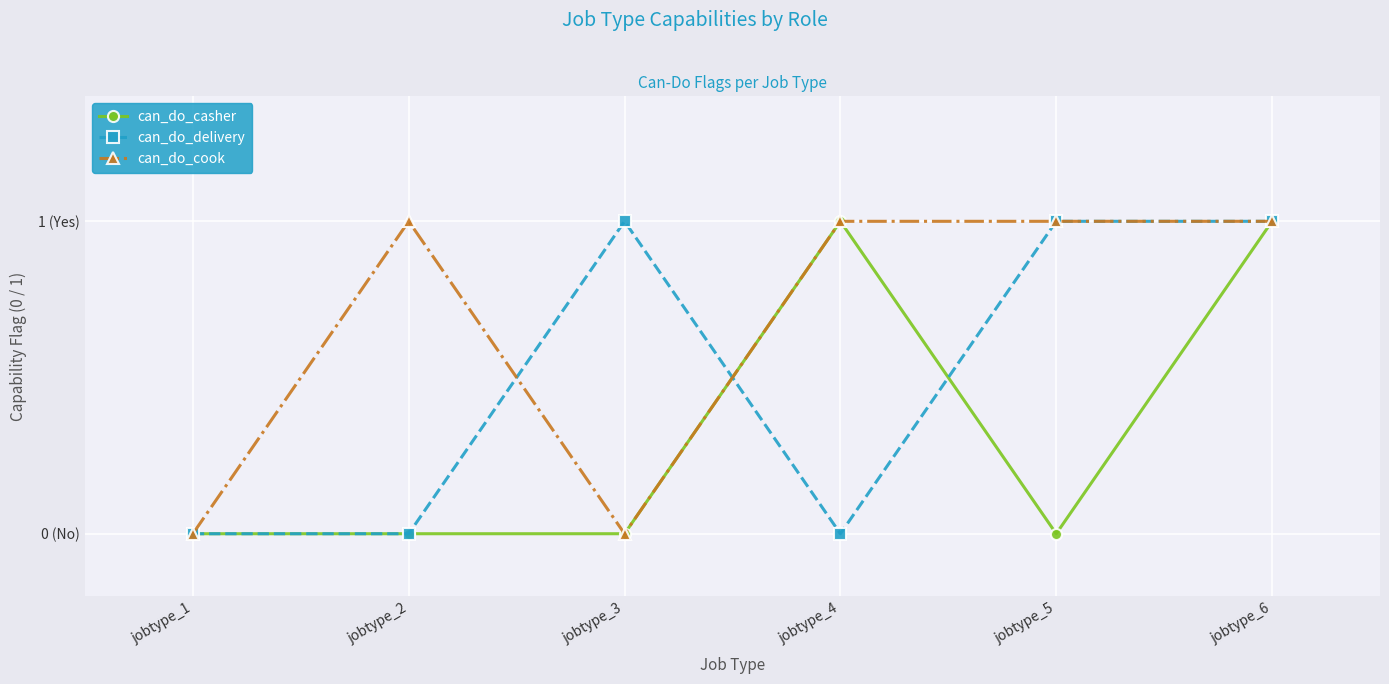

What is the difference between the can_do_cook values at jobtype_4 and jobtype_1?

1